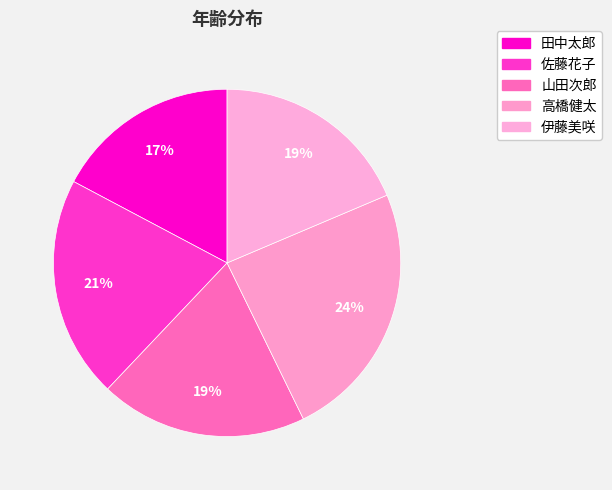

To the nearest percent, what is the difference between the largest and smallest slice percentages?

7%